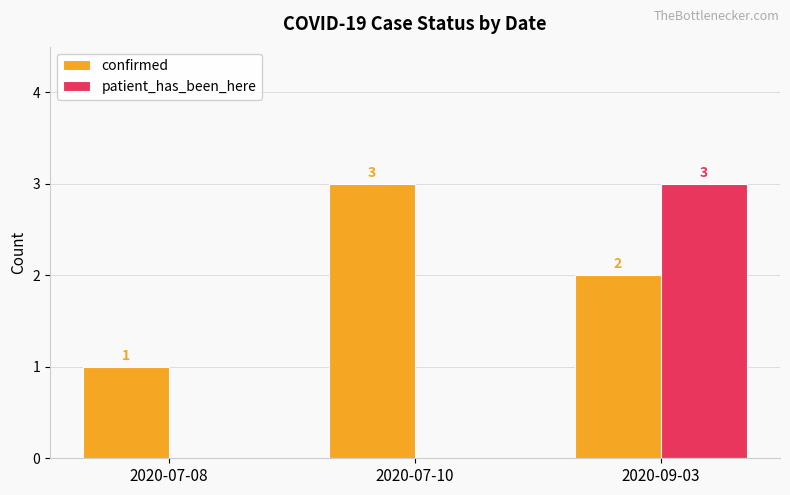

At which category is the sum across all series the highest?

2020-09-03